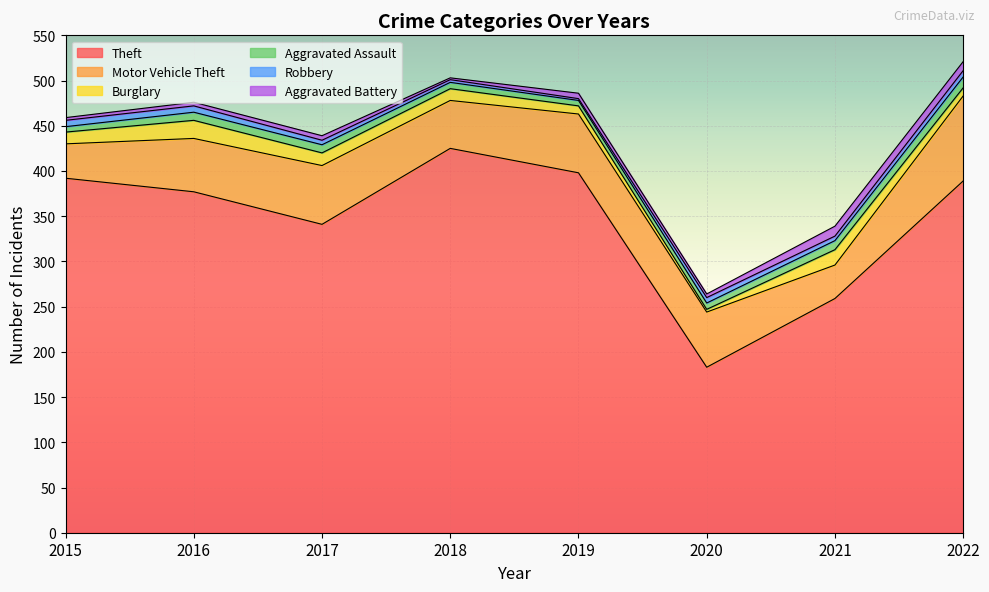

Reading right to left, what are all the values shown in this chart?

Theft: 389	259	183	398	425	341	377	392
Motor Vehicle Theft: 94	37	61	65	53	65	59	38
Burglary: 9	17	3	9	13	14	20	13
Aggravated Assault: 12	10	7	6	7	9	9	6
Robbery: 7	5	6	2	3	5	7	7
Aggravated Battery: 10	11	4	6	2	5	4	3